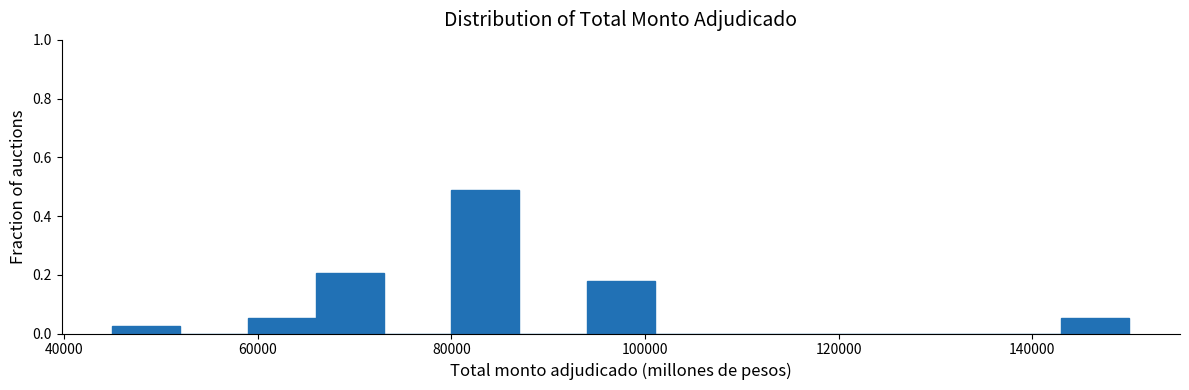

Read against the x-axis, roughly where is the centre of the tallest bar?

84000